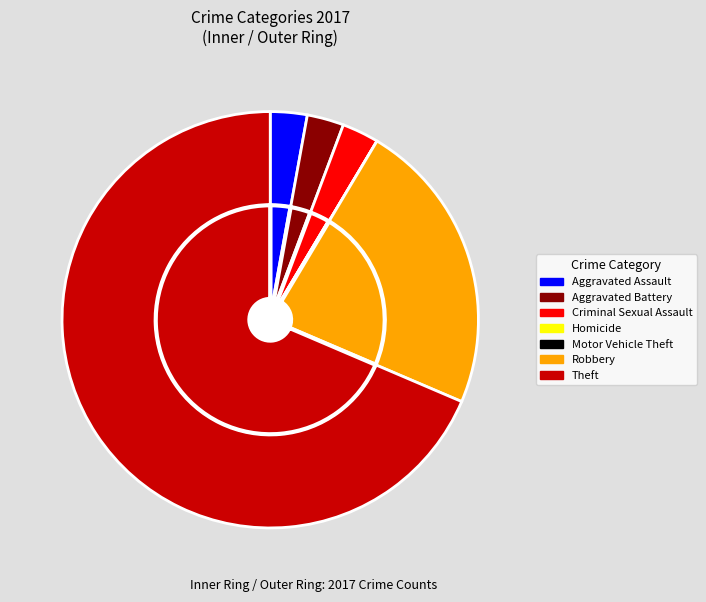

Do Aggravated Battery and Aggravated Assault together represent more than half of the pie?

No